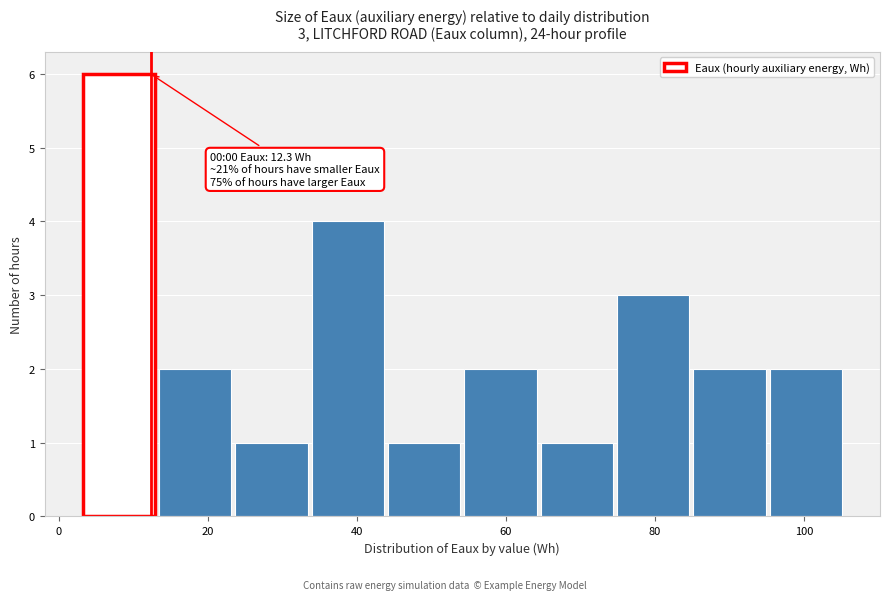

Over which range of the x-axis is the bar tallest?

2 to 14